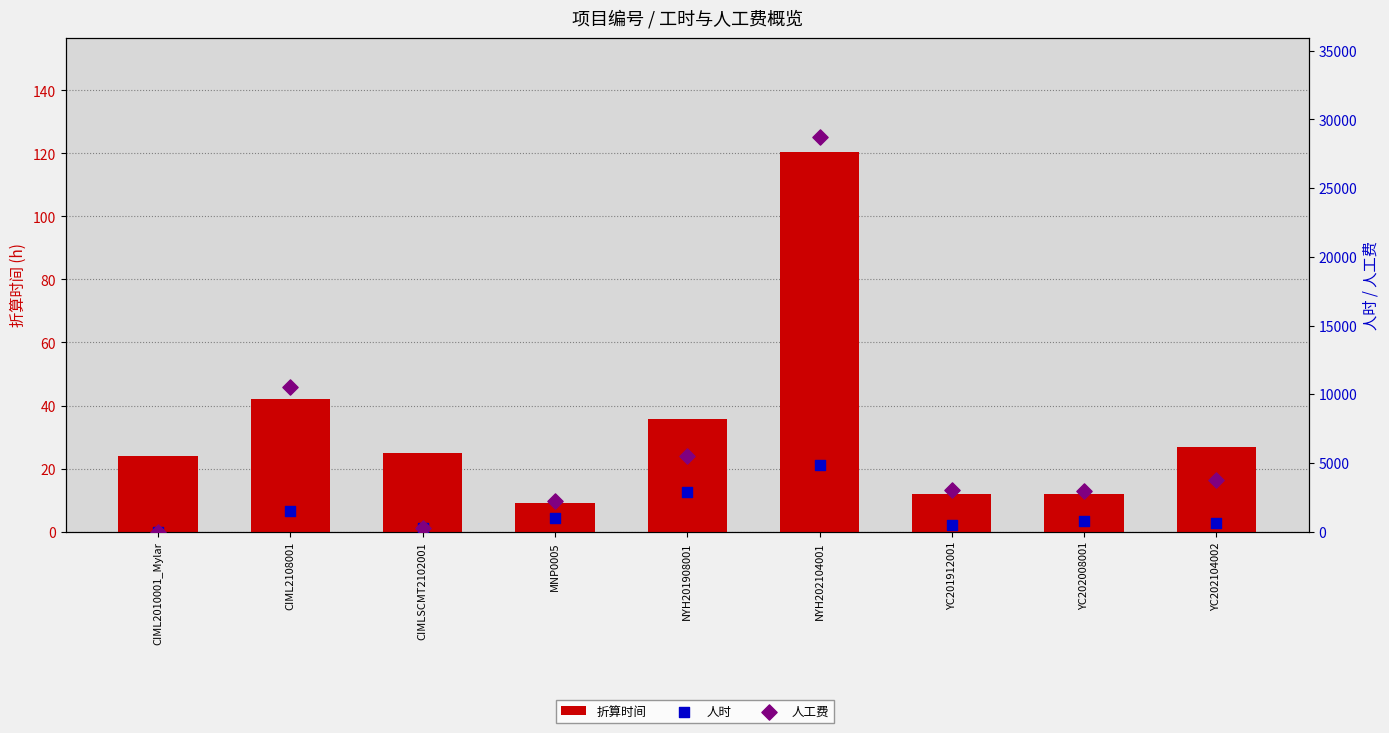

Is the value of 人时 at NYH201908001 greater than the value of 折算时间 at CIML2010001_Mylar?

Yes